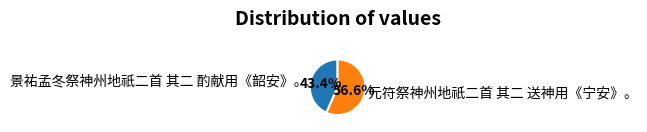

Does 元符祭神州地祇二首 其二 送神用《宁安》。 account for over 50% of the chart?

Yes